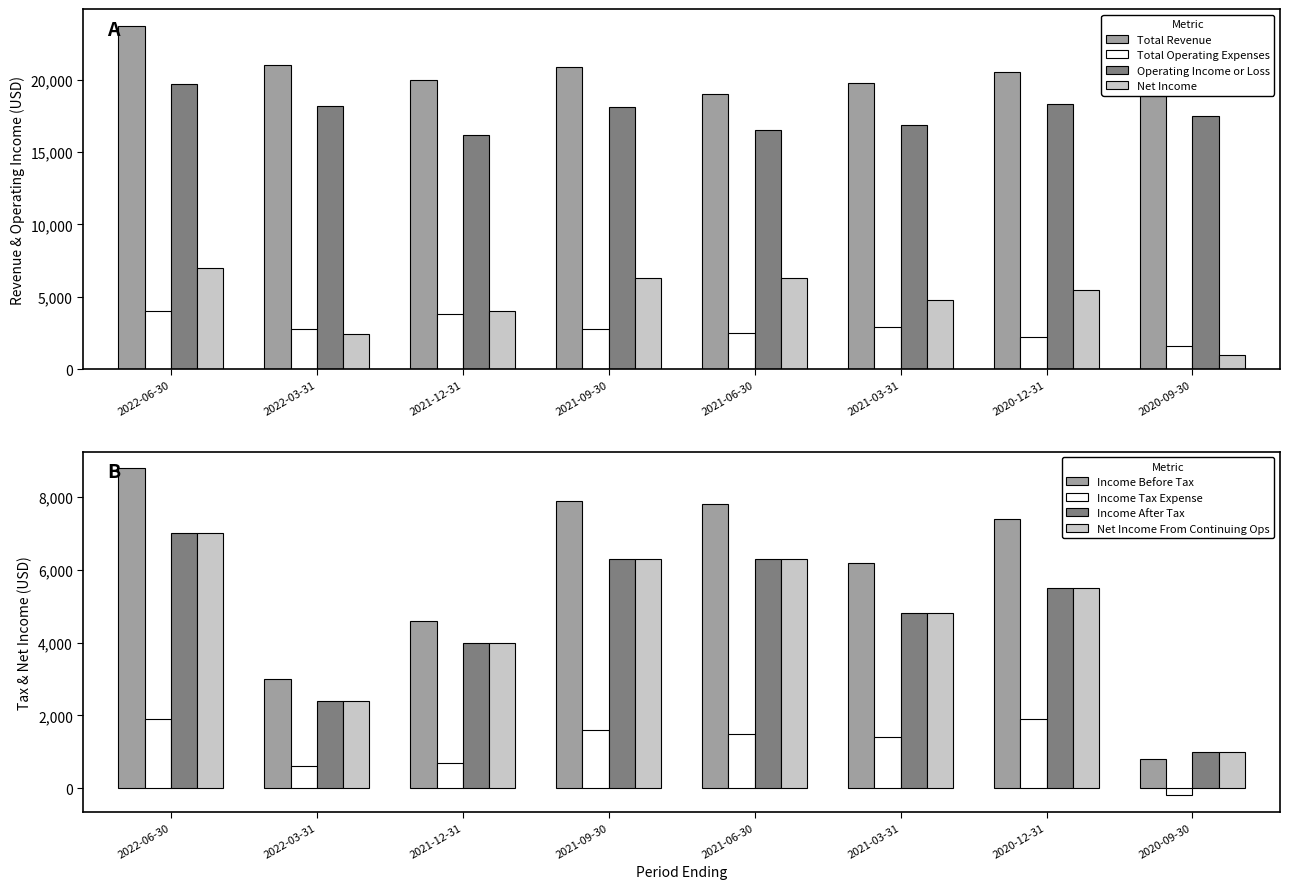

Which series has the widest spread of values?

Net Income